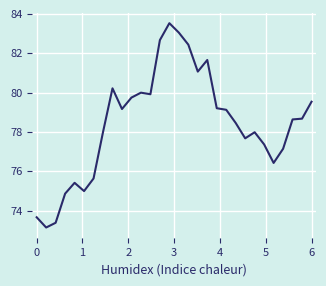

What is the difference between the maximum and minimum values?

10.4